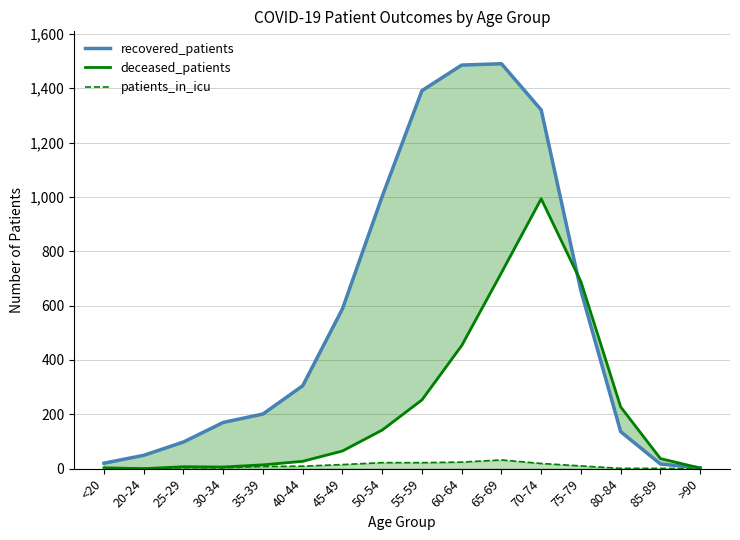

What is the maximum value shown in the chart?

1490